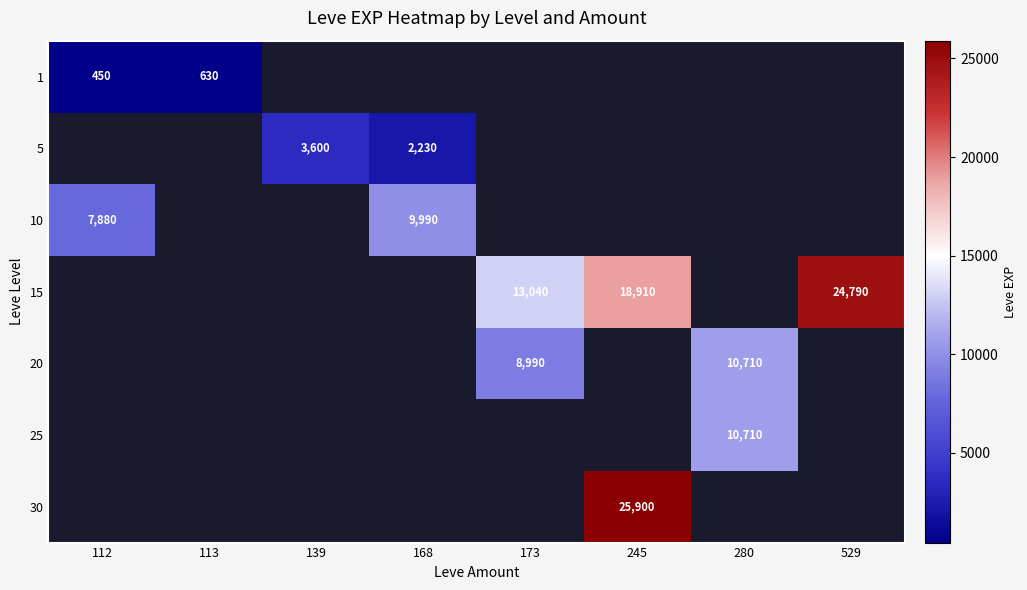

True or false: 20 has a value of 13617 at 173.

False